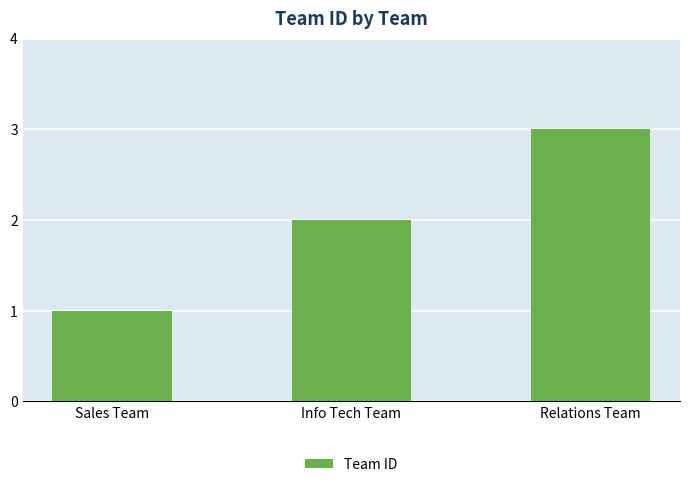

What is the value of the 3rd bar from the left?

3